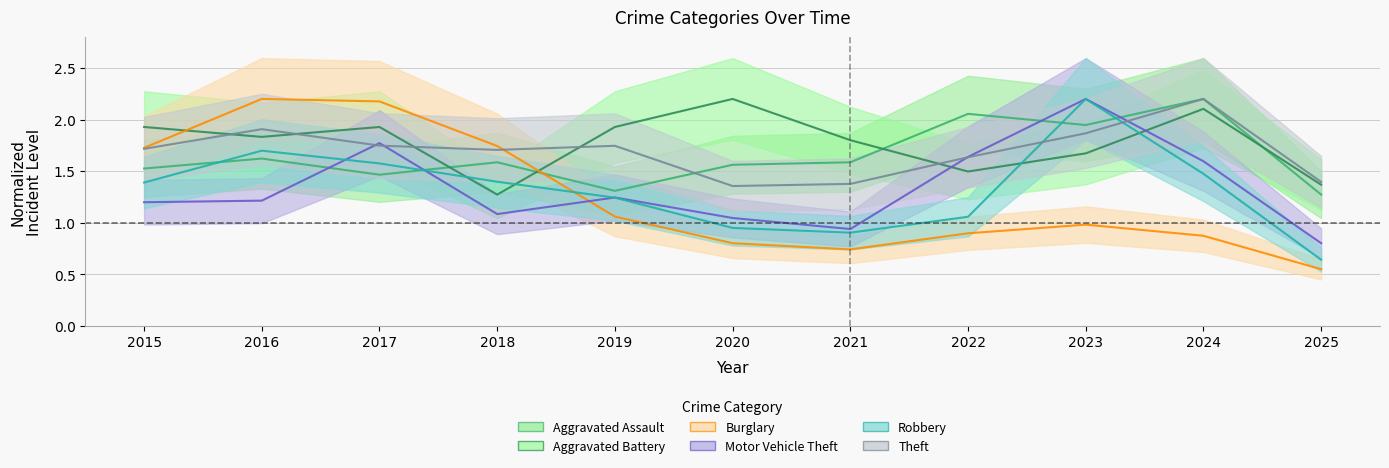

At how many categories does at least one series exceed 1?

11